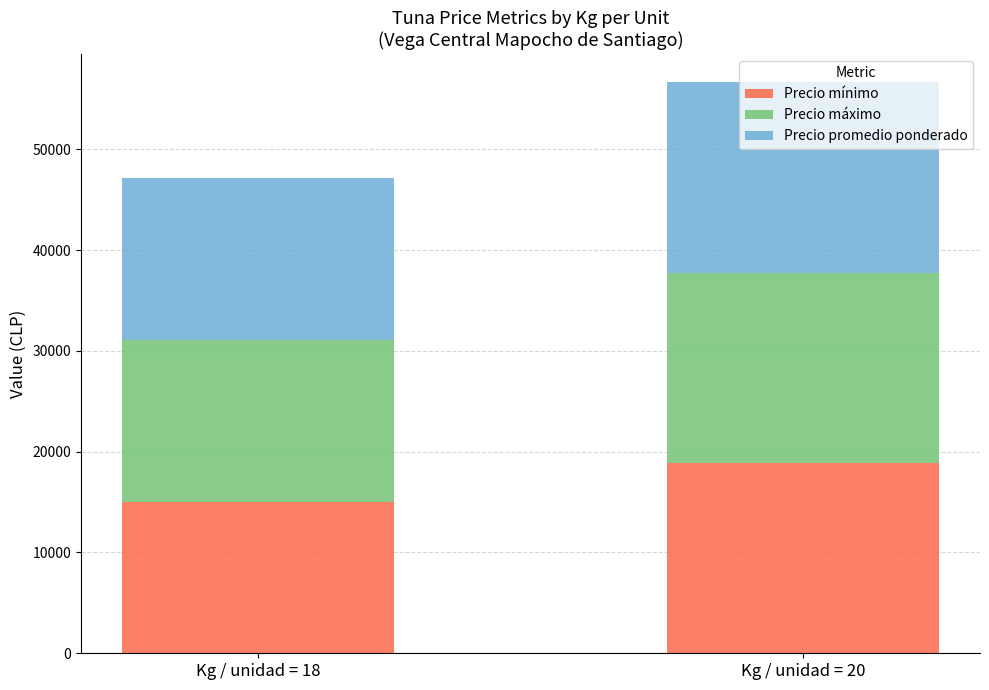

The value of Precio mínimo at Kg / unidad = 20 is 32311. True or false?

False